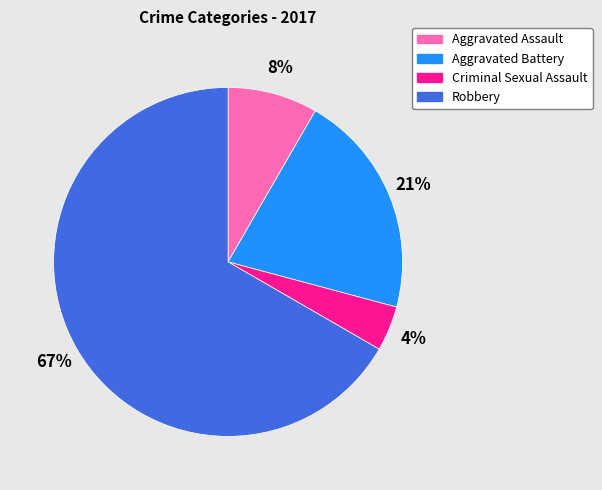

How many segments does this pie chart have?

4